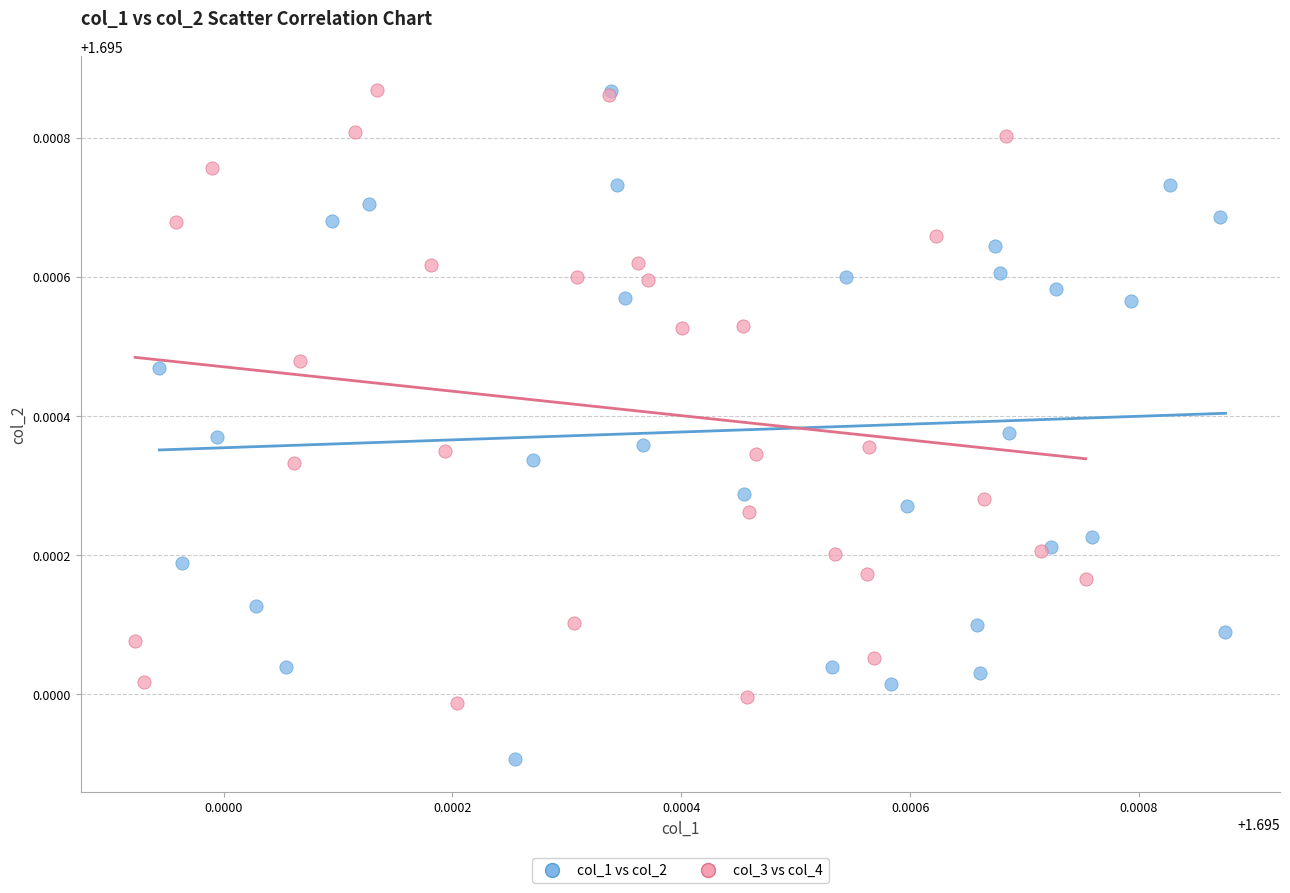

What are all the series names shown in the legend?

col_1 vs col_2, col_3 vs col_4